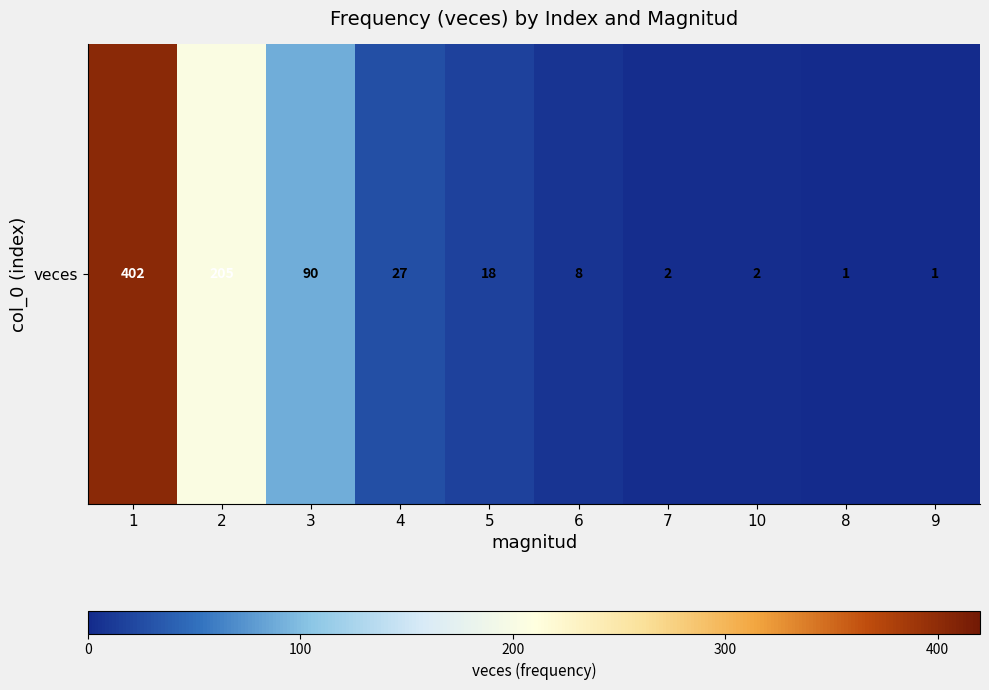

What is the change in value from 6 to 10?

-6